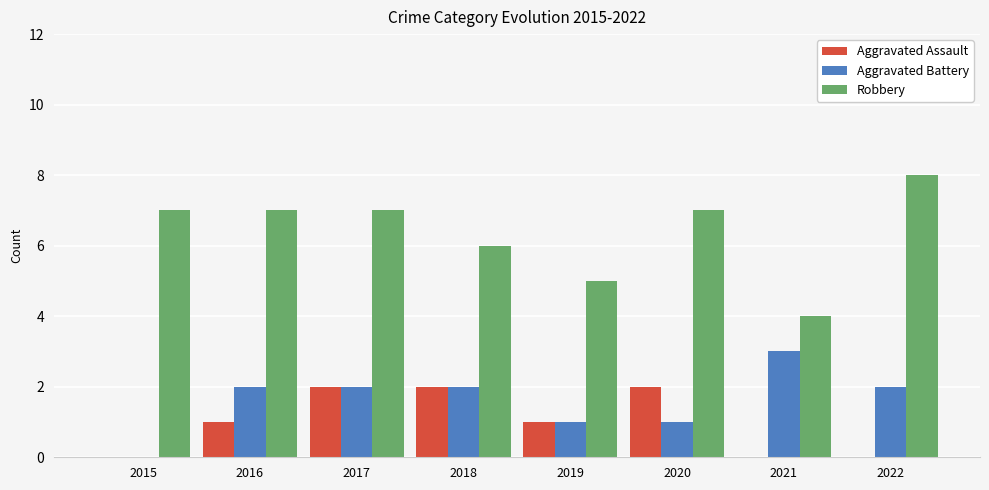

True or false: Aggravated Assault has a value of 2 at 2016.

False